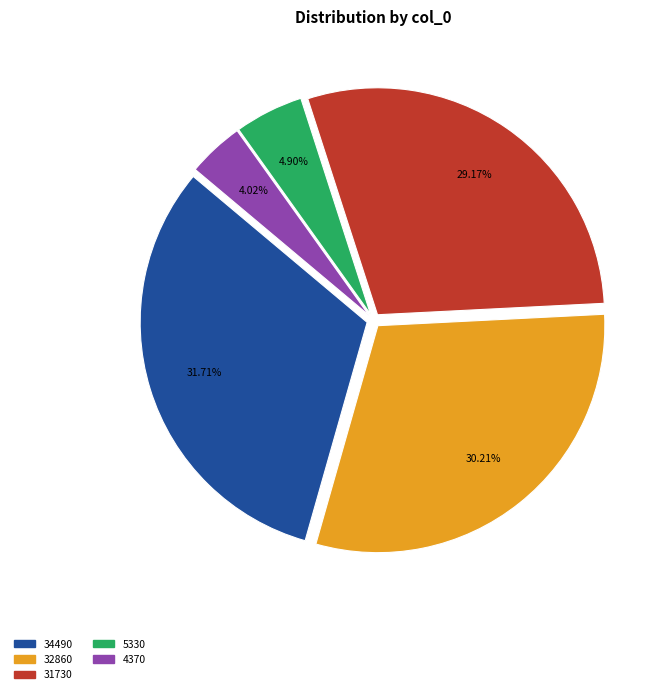

Is there a majority slice in this chart?

No